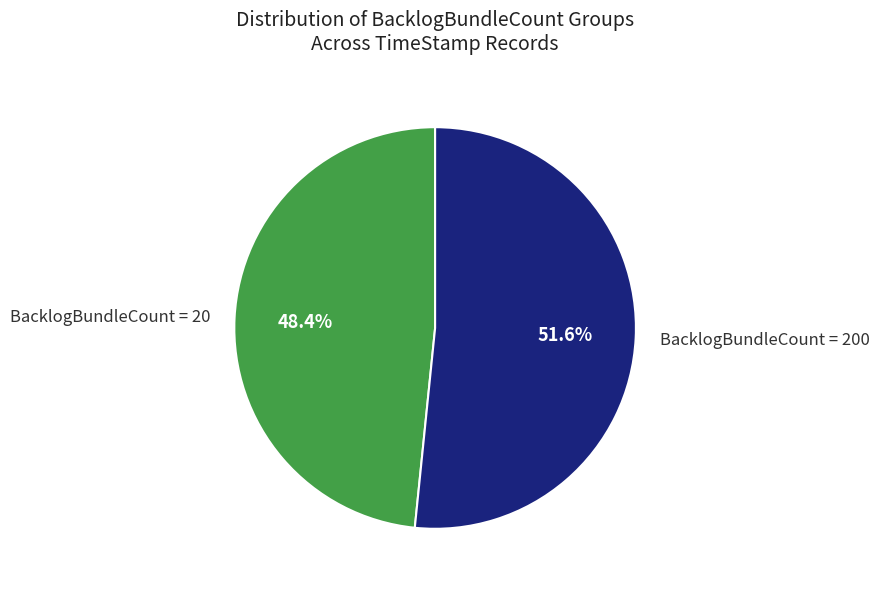

Does BacklogBundleCount = 20 represent more than half of the total?

No